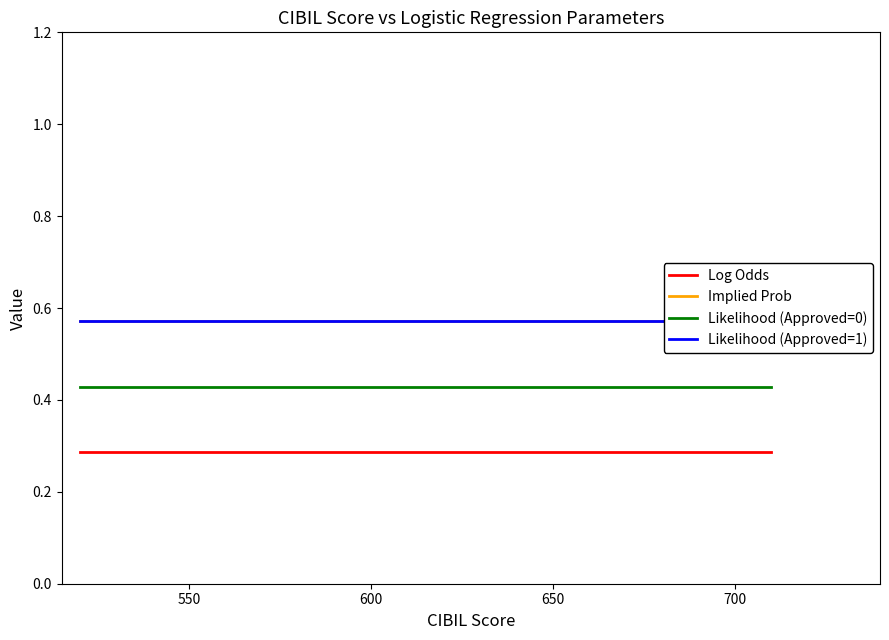

True or false: Log Odds has more than 1 points higher than both neighbors.

False